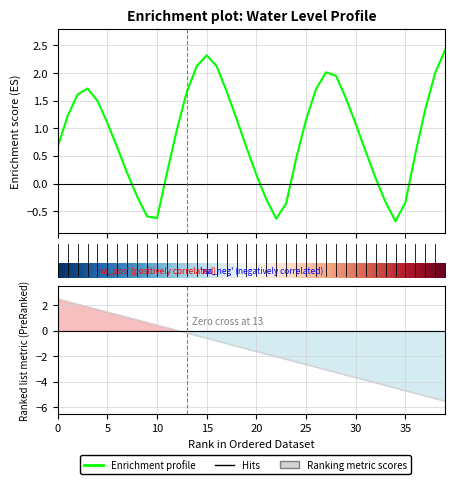

True or false: there are more than 2 points higher than both neighbors.

True